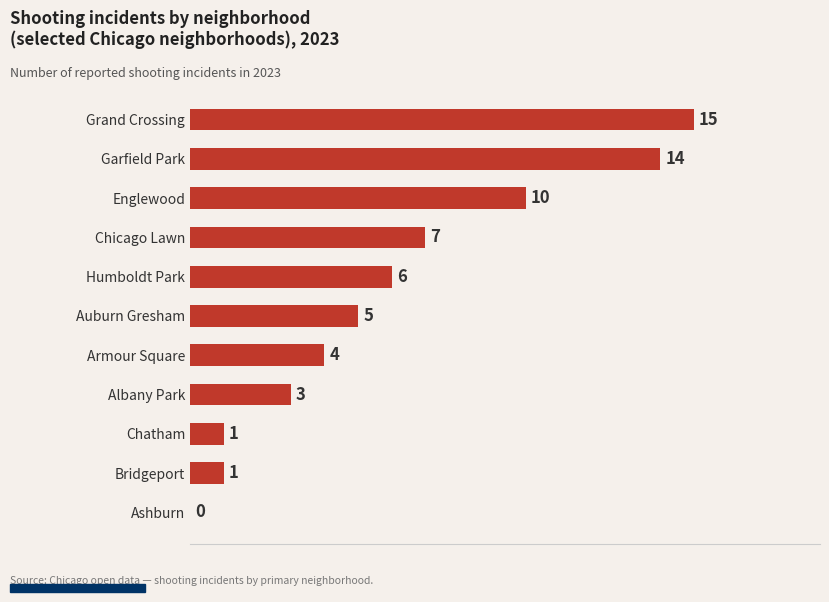

What is the sum of the values at Albany Park and Humboldt Park?

9